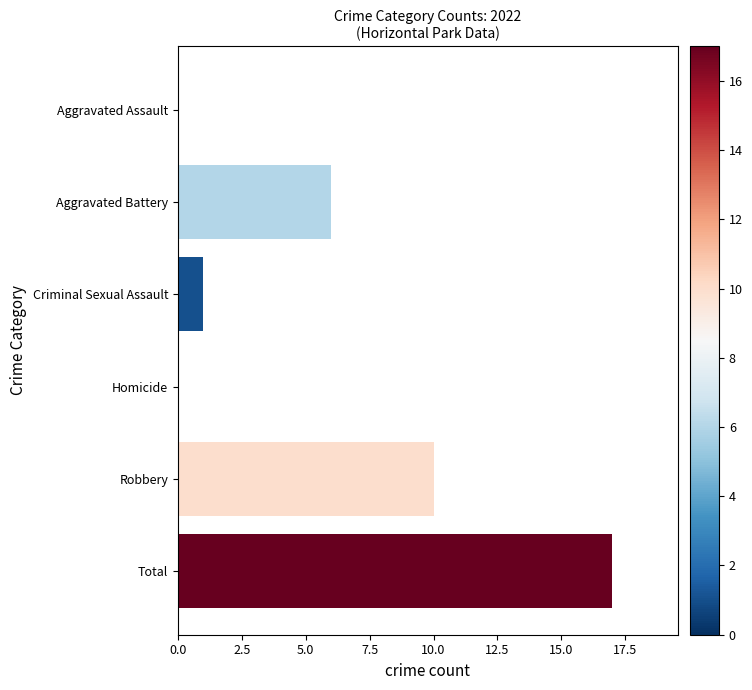

What is the sum of all values?

34